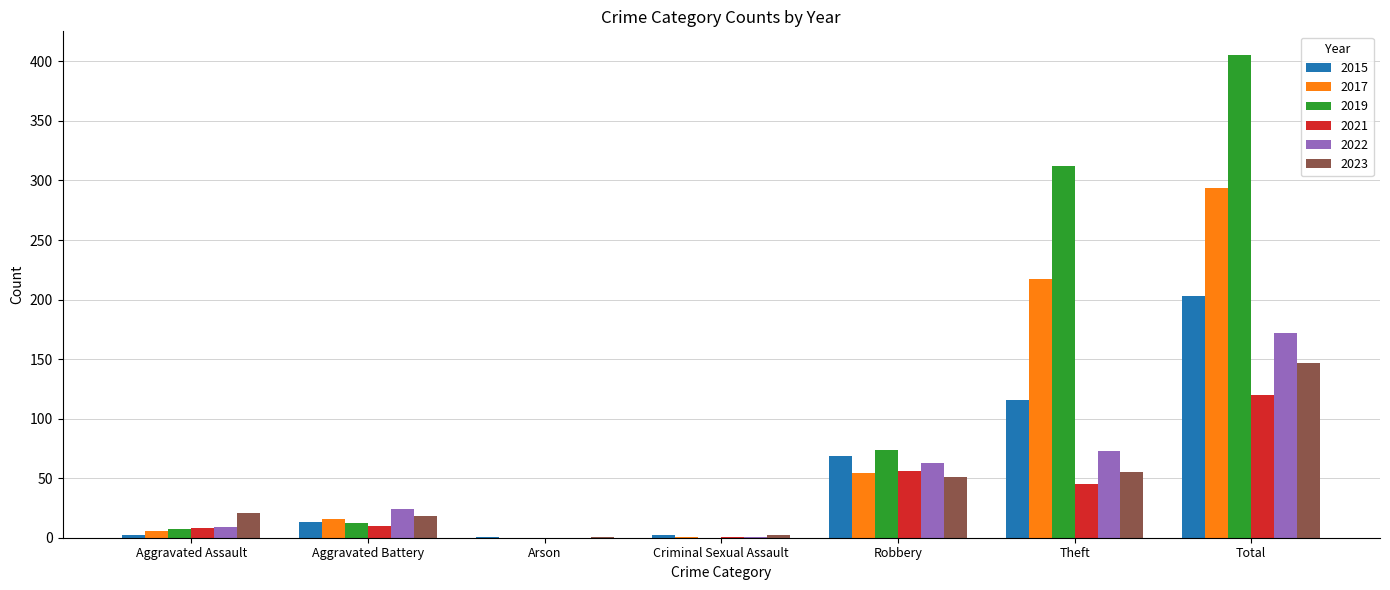

What is the highest value of the 2021 series?

120